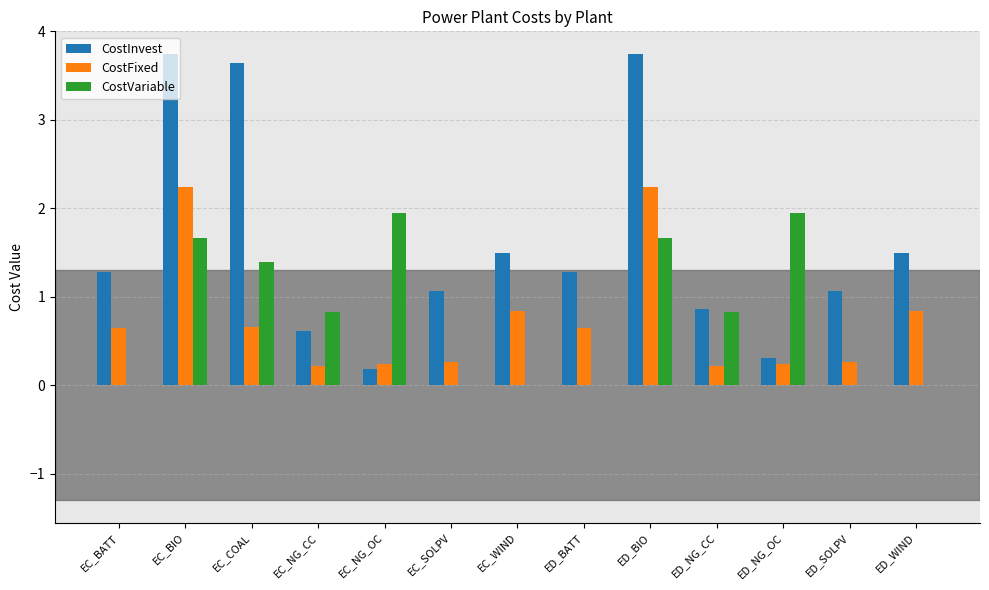

Where does the CostInvest series first go above 1?

EC_BATT